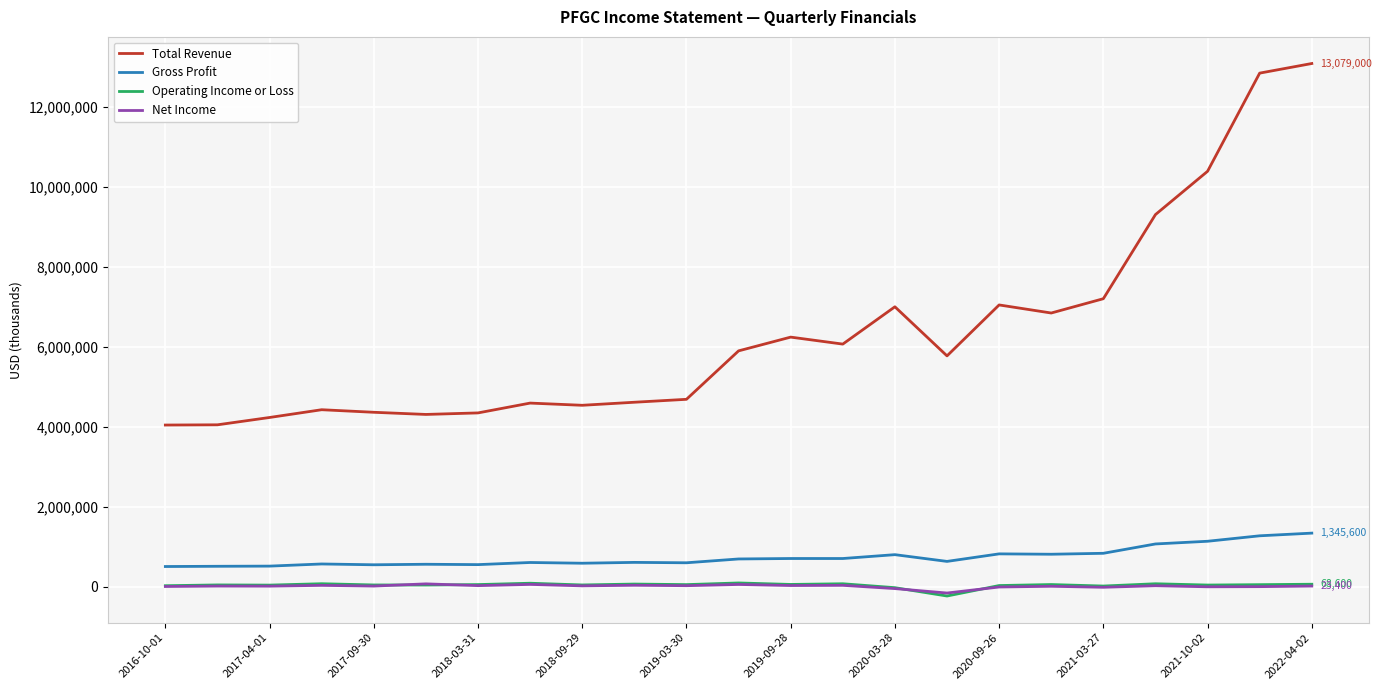

Which series has the widest spread of values?

Total Revenue